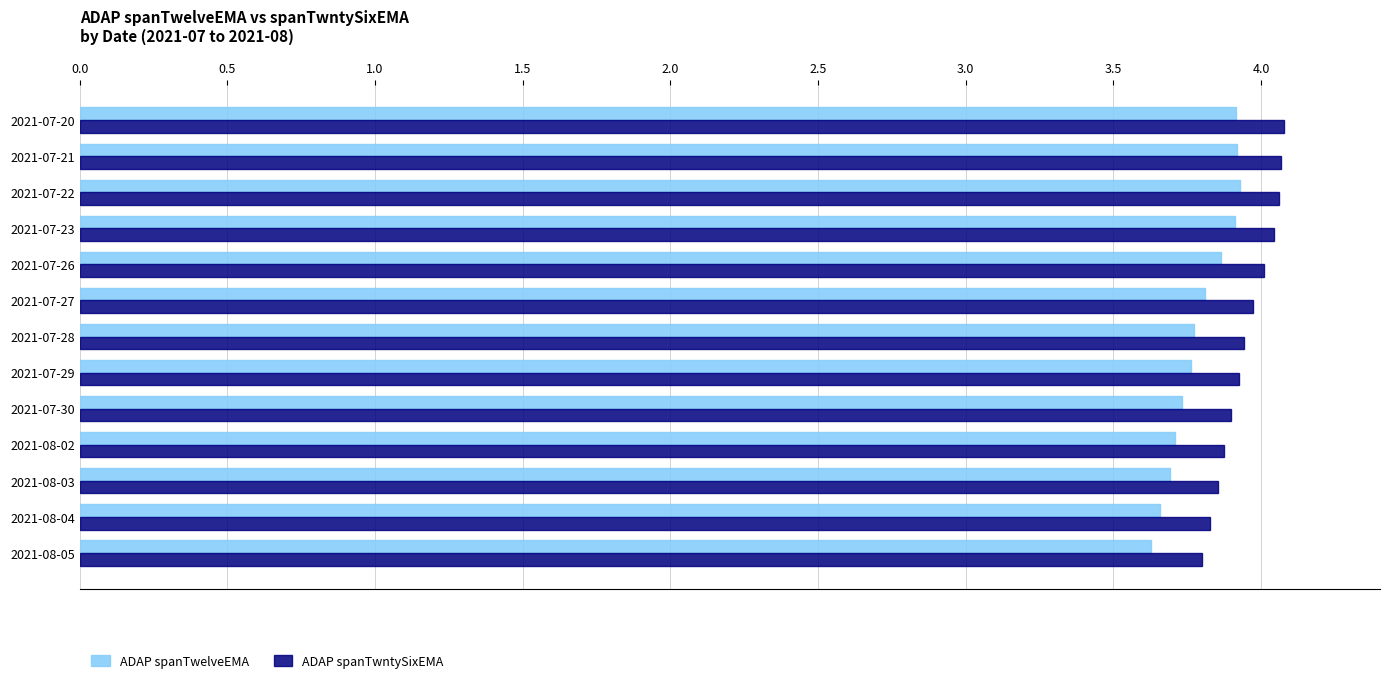

True or false: ADAP spanTwntySixEMA has a value of 3.8 at 2021-08-05.

True